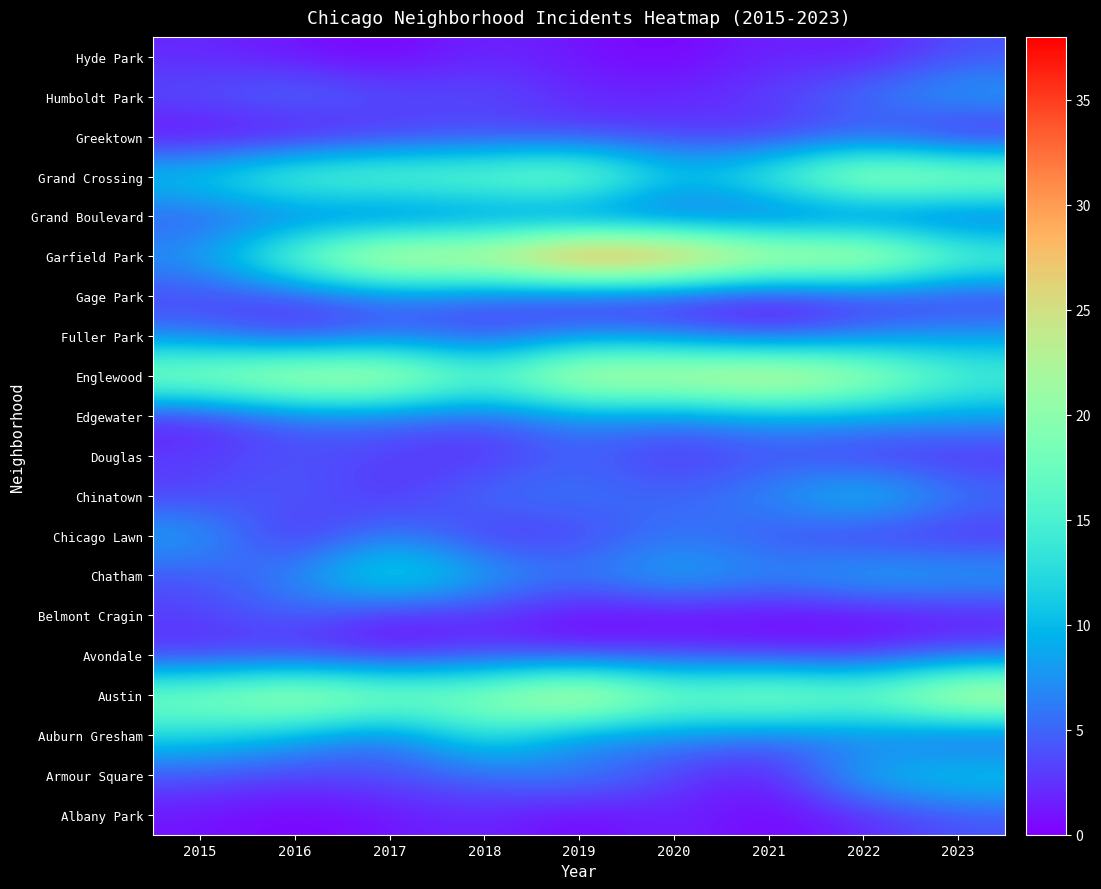

What is the total value across all series at 2015?

123